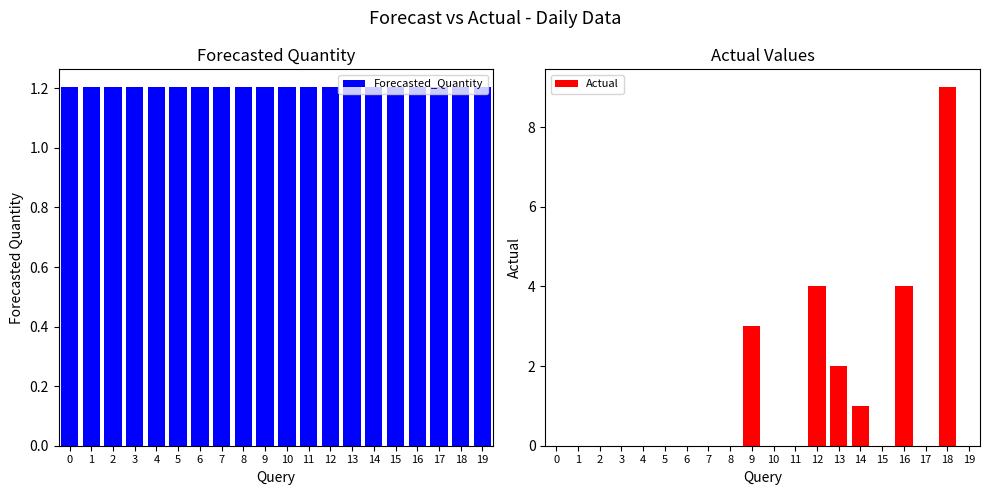

Is it true that Forecasted_Quantity equals 0.7 at 1?

False